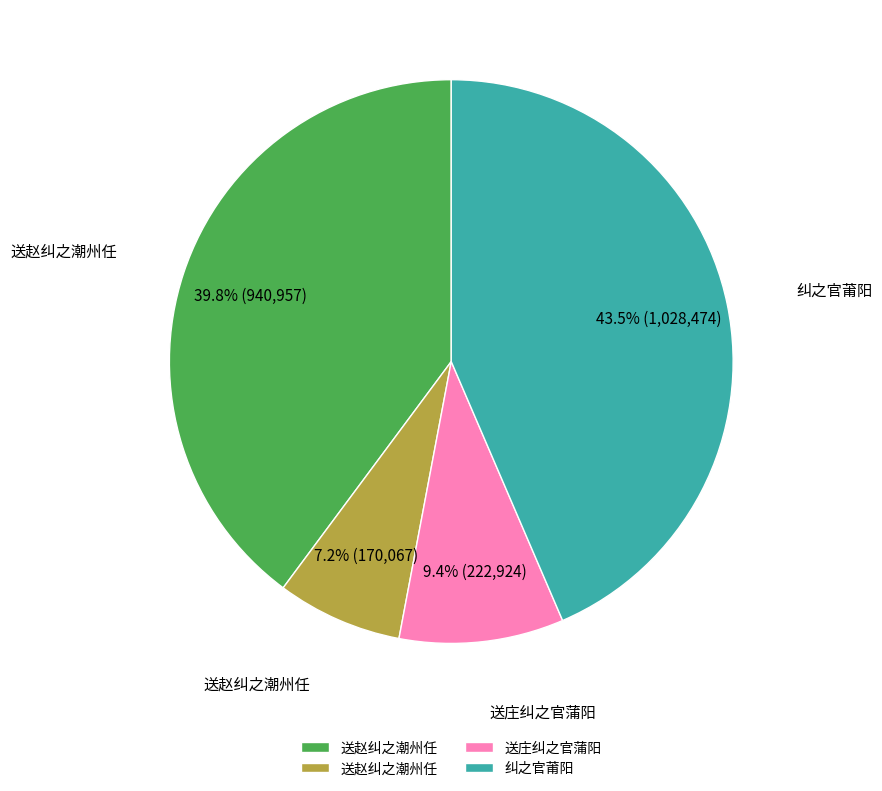

Is there any slice that represents more than half of the pie?

No